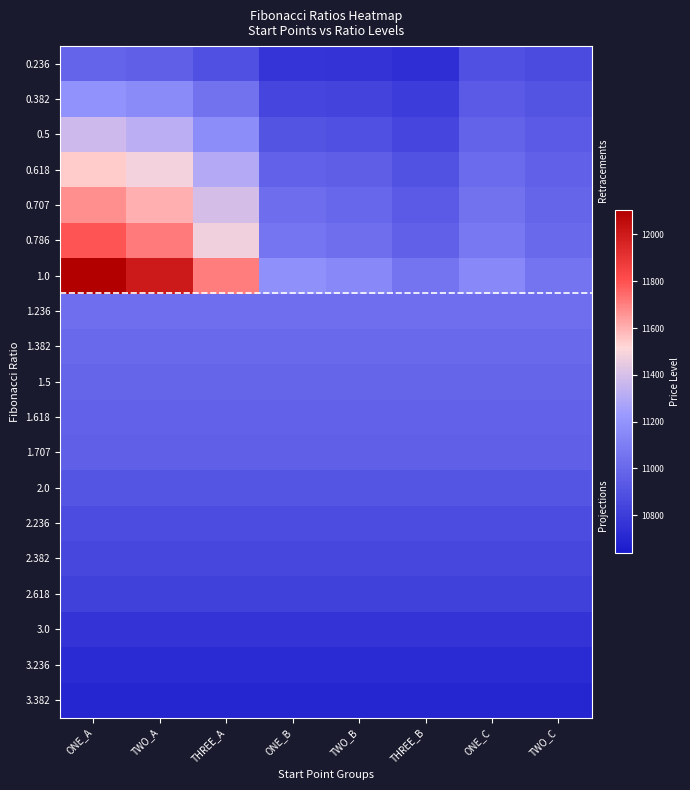

Reading left to right, list all the values displayed in this chart.

0.236: ONE_A=10983.1	TWO_A=10958.9	THREE_A=10889.5	ONE_B=10765.6	TWO_B=10757.5	THREE_B=10736.6	ONE_C=10891.8	TWO_C=10871.0
0.382: ONE_A=11197.1	TWO_A=11157.9	THREE_A=11045.7	ONE_B=10845.1	TWO_B=10831.9	THREE_B=10798.2	ONE_C=10940.5	TWO_C=10906.9
0.5: ONE_A=11370.1	TWO_A=11318.8	THREE_A=11171.9	ONE_B=10909.3	TWO_B=10892.0	THREE_B=10848.0	ONE_C=10980.0	TWO_C=10935.9
0.618: ONE_A=11543.1	TWO_A=11479.6	THREE_A=11298.1	ONE_B=10973.5	TWO_B=10952.2	THREE_B=10897.7	ONE_C=11019.4	TWO_C=10964.9
0.707: ONE_A=11673.5	TWO_A=11600.9	THREE_A=11393.3	ONE_B=11022.0	TWO_B=10997.5	THREE_B=10935.2	ONE_C=11049.1	TWO_C=10986.7
0.786: ONE_A=11789.3	TWO_A=11708.6	THREE_A=11477.7	ONE_B=11065.0	TWO_B=11037.8	THREE_B=10968.5	ONE_C=11075.4	TWO_C=11006.2
1.0: ONE_A=12103.0	TWO_A=12000.4	THREE_A=11706.6	ONE_B=11181.5	TWO_B=11146.9	THREE_B=11058.8	ONE_C=11146.9	TWO_C=11058.8
1.236: ONE_A=11030.9	TWO_A=11030.9	THREE_A=11030.9	ONE_B=11030.9	TWO_B=11030.9	THREE_B=11030.9	ONE_C=11030.9	TWO_C=11030.9
1.382: ONE_A=11008.3	TWO_A=11008.3	THREE_A=11008.3	ONE_B=11008.3	TWO_B=11008.3	THREE_B=11008.3	ONE_C=11008.3	TWO_C=11008.3
1.5: ONE_A=10990.1	TWO_A=10990.1	THREE_A=10990.1	ONE_B=10990.1	TWO_B=10990.1	THREE_B=10990.1	ONE_C=10990.1	TWO_C=10990.1
1.618: ONE_A=10971.9	TWO_A=10971.9	THREE_A=10971.9	ONE_B=10971.9	TWO_B=10971.9	THREE_B=10971.9	ONE_C=10971.9	TWO_C=10971.9
1.707: ONE_A=10959.1	TWO_A=10959.1	THREE_A=10959.1	ONE_B=10959.1	TWO_B=10959.1	THREE_B=10959.1	ONE_C=10959.1	TWO_C=10959.1
2.0: ONE_A=10912.8	TWO_A=10912.8	THREE_A=10912.8	ONE_B=10912.8	TWO_B=10912.8	THREE_B=10912.8	ONE_C=10912.8	TWO_C=10912.8
2.236: ONE_A=10876.3	TWO_A=10876.3	THREE_A=10876.3	ONE_B=10876.3	TWO_B=10876.3	THREE_B=10876.3	ONE_C=10876.3	TWO_C=10876.3
2.382: ONE_A=10853.7	TWO_A=10853.7	THREE_A=10853.7	ONE_B=10853.7	TWO_B=10853.7	THREE_B=10853.7	ONE_C=10853.7	TWO_C=10853.7
2.618: ONE_A=10817.3	TWO_A=10817.3	THREE_A=10817.3	ONE_B=10817.3	TWO_B=10817.3	THREE_B=10817.3	ONE_C=10817.3	TWO_C=10817.3
3.0: ONE_A=10758.2	TWO_A=10758.2	THREE_A=10758.2	ONE_B=10758.2	TWO_B=10758.2	THREE_B=10758.2	ONE_C=10758.2	TWO_C=10758.2
3.236: ONE_A=10721.7	TWO_A=10721.7	THREE_A=10721.7	ONE_B=10721.7	TWO_B=10721.7	THREE_B=10721.7	ONE_C=10721.7	TWO_C=10721.7
3.382: ONE_A=10699.1	TWO_A=10699.1	THREE_A=10699.1	ONE_B=10699.1	TWO_B=10699.1	THREE_B=10699.1	ONE_C=10699.1	TWO_C=10699.1